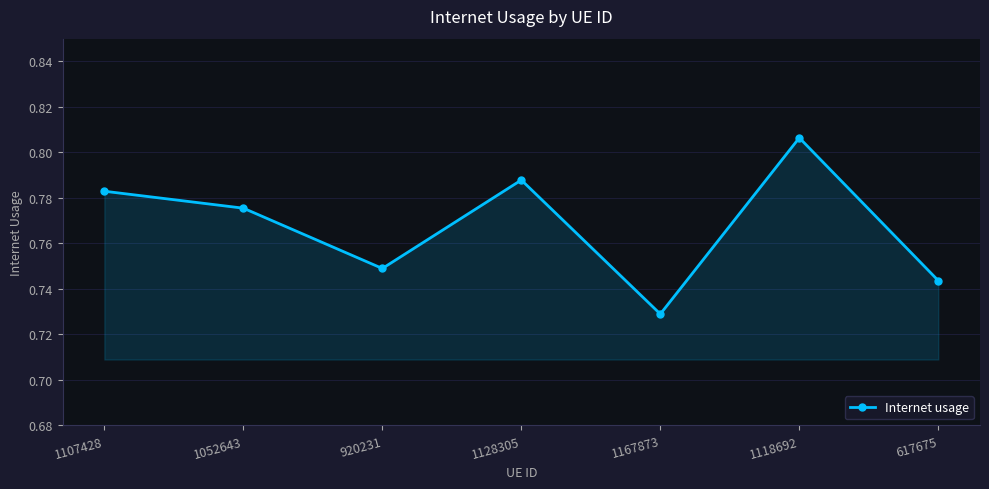

Which category has the highest value across all series?

1118692